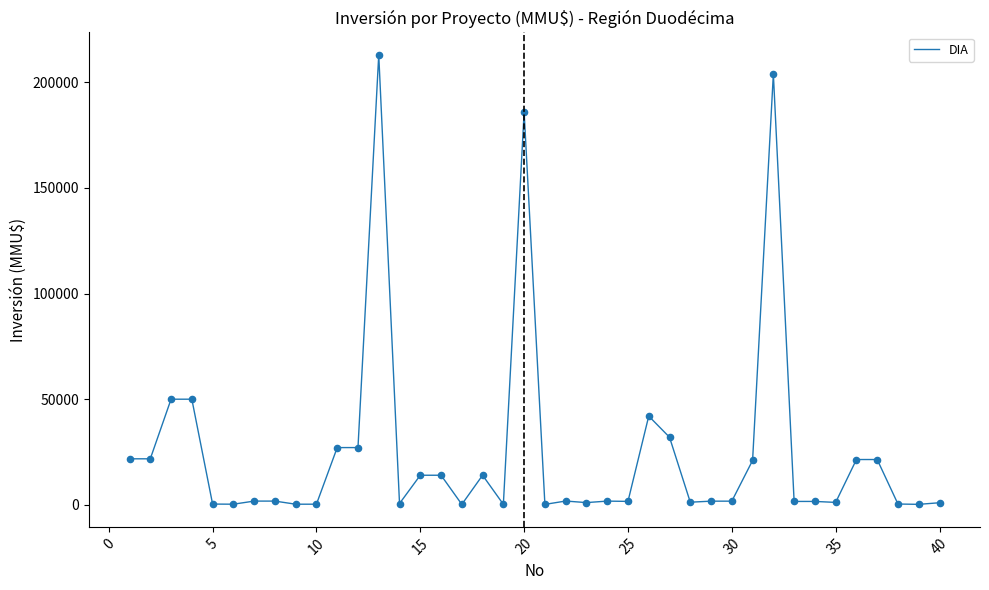

What is the difference between the maximum and minimum values?

212800